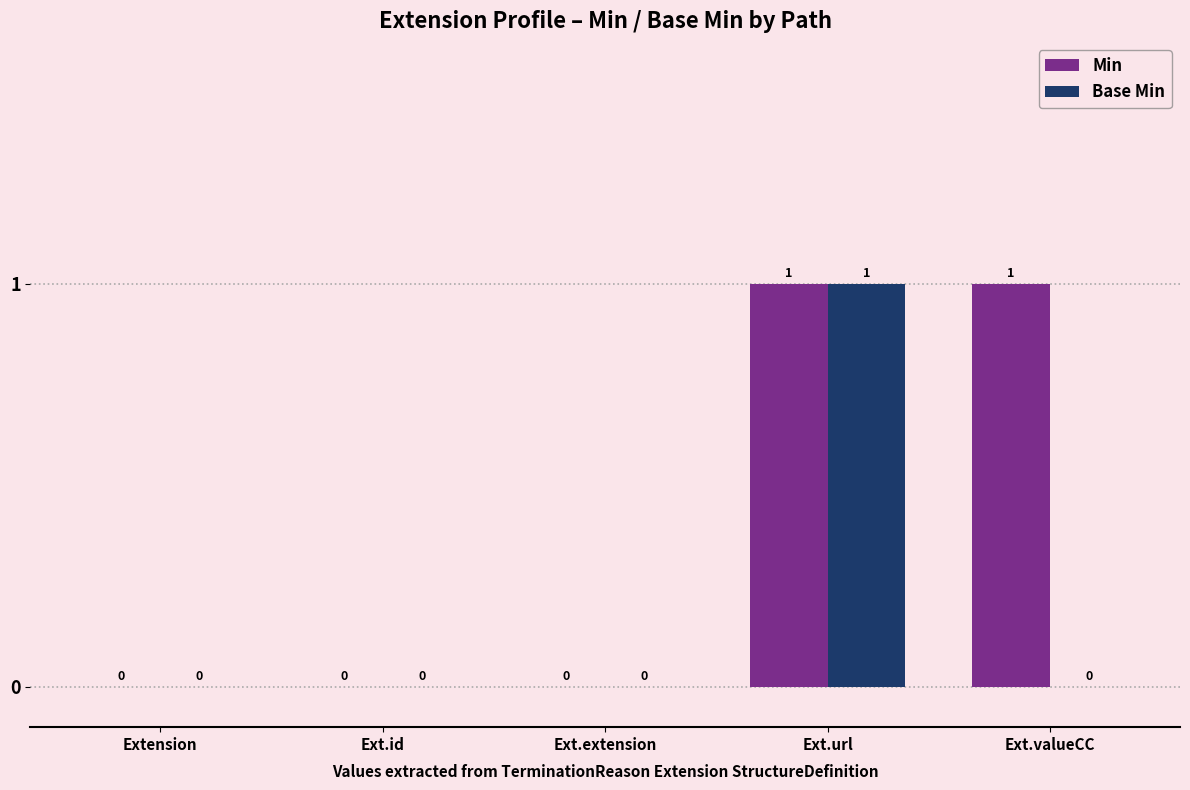

Between Extension and Ext.valueCC, which series saw the biggest shift?

Min